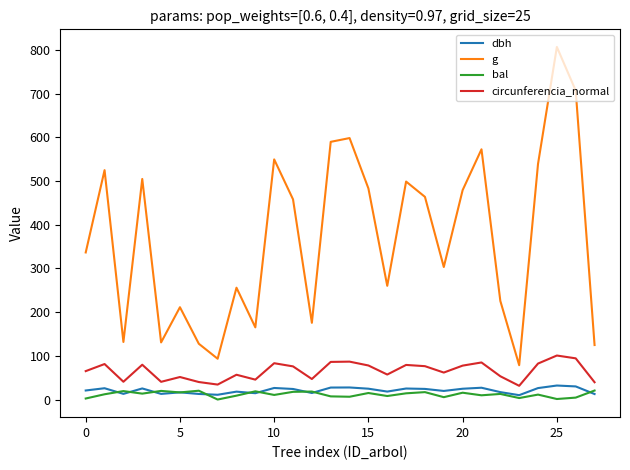

Is this an area chart (filled region under the line)?

No